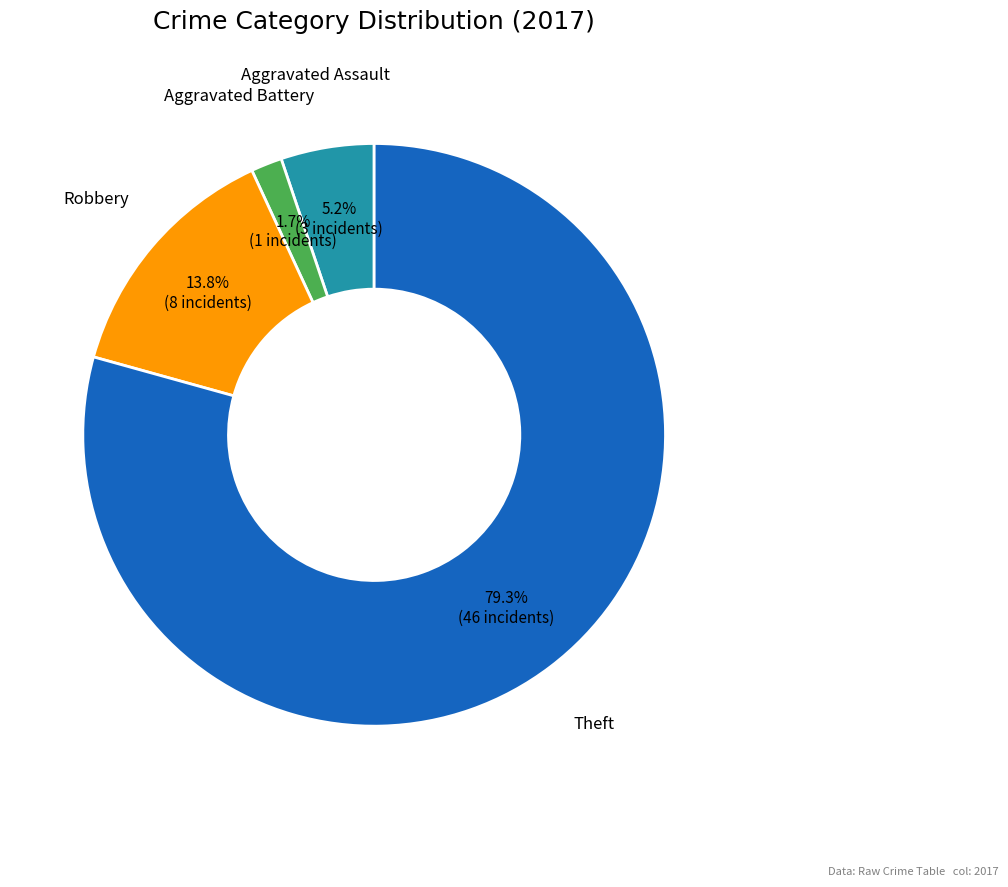

Does any single category account for the majority?

Yes